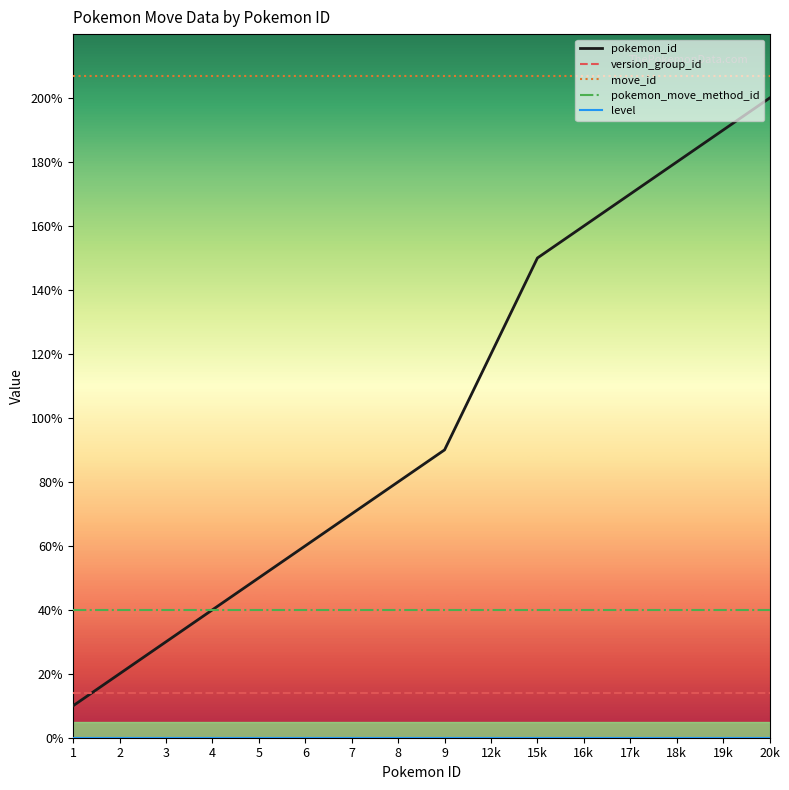

How many lines are shown in the chart?

5